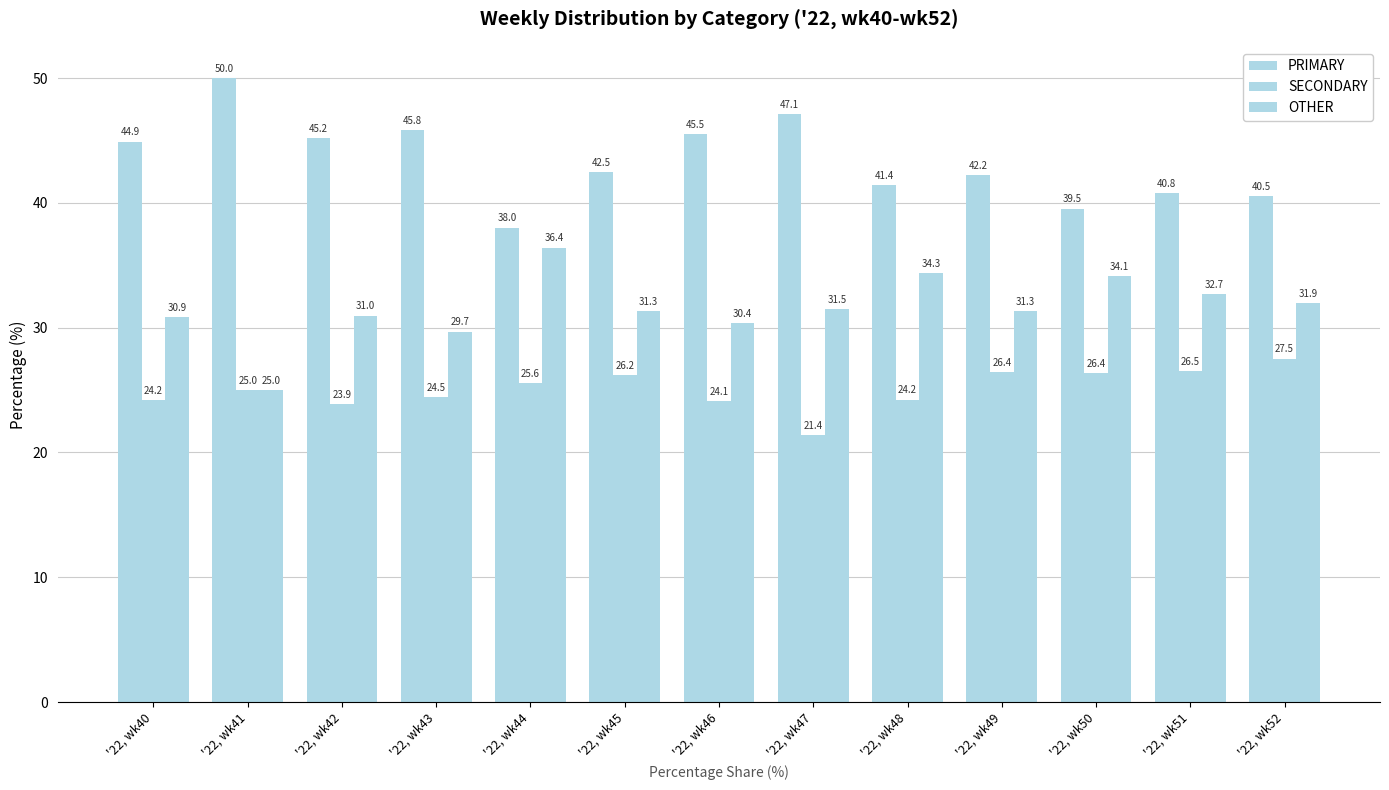

At which category is the sum across all series the highest?

'22, wk43